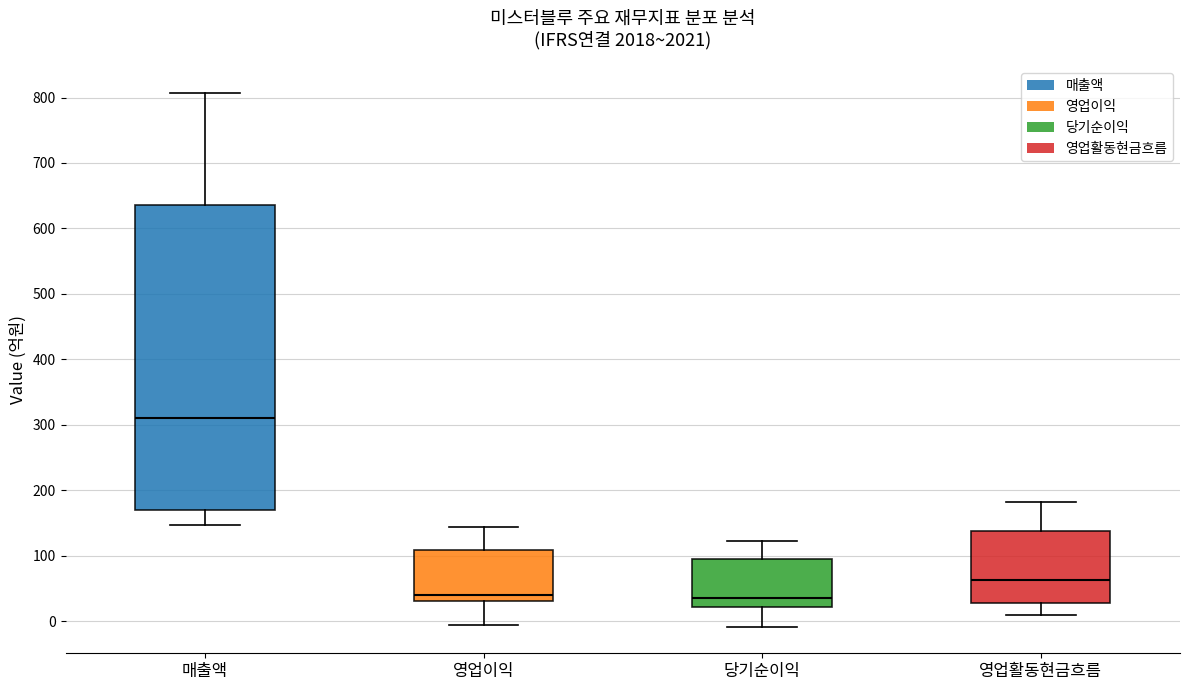

Reading left to right, transcribe this box plot: for each box, give where its median line is, the range the box spans, and where its two whiskers end, as read against the y-axis. The values are not printed on the chart, so give them approximately, as read against the axis.

매출액: median 310, box 170 to 640, whiskers 150 to 810
영업이익: median 40, box 30 to 110, whiskers 0 to 140
당기순이익: median 40, box 20 to 100, whiskers -10 to 120
영업활동현금흐름: median 60, box 30 to 140, whiskers 10 to 180